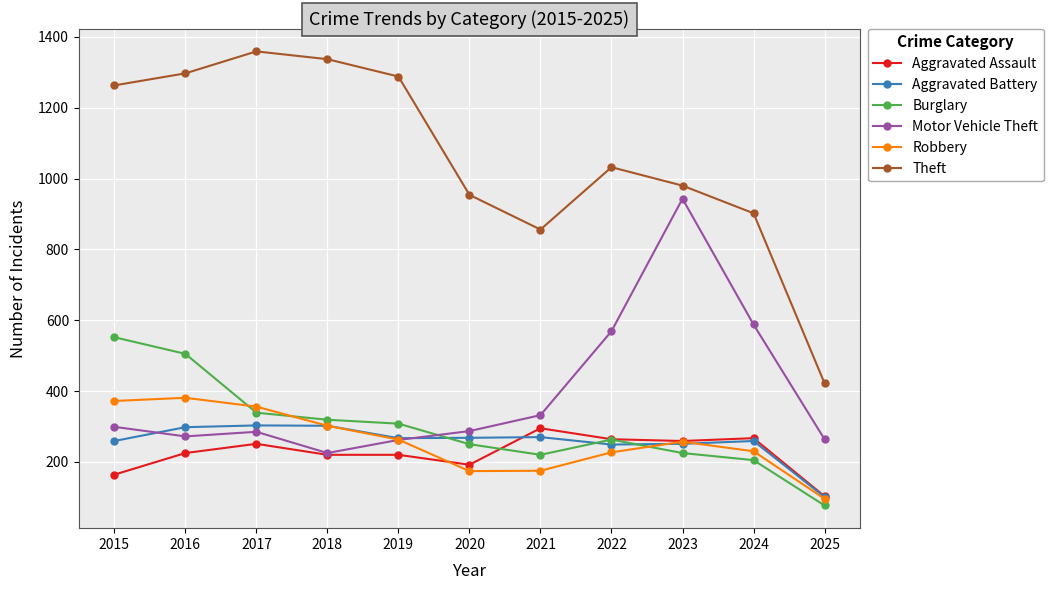

What is the value of the Burglary point at the 10th from the left?

205